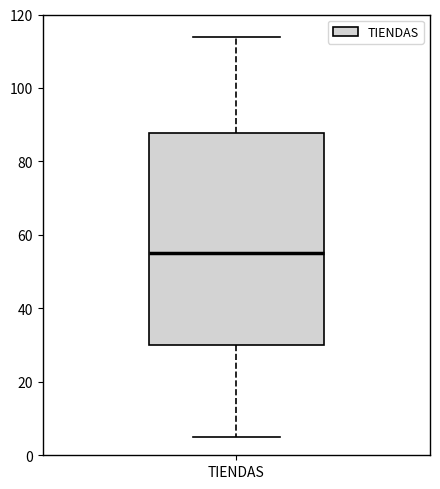

Read this box plot against the y-axis: the position of the median line, the range covered by the box, and the ends of both whiskers. The values are not printed on the chart, so give them approximately, as read against the axis.

median 56, box 30 to 88, whiskers 6 to 114